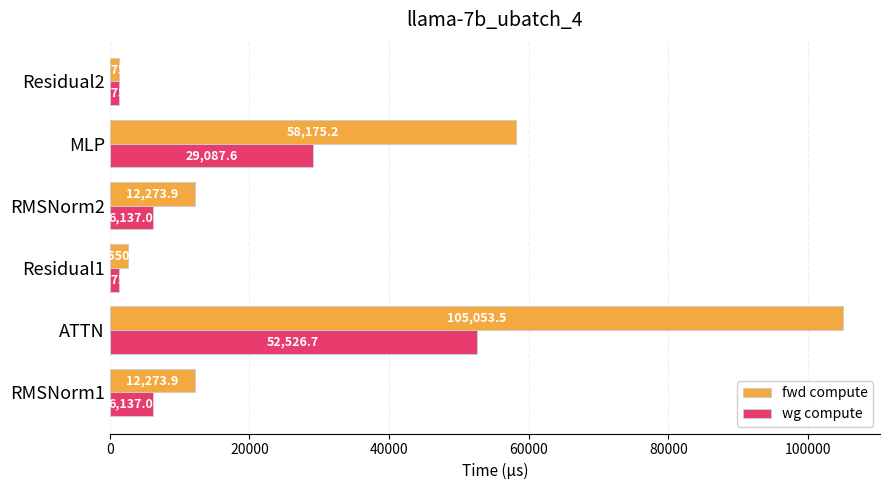

At which category is the sum across all series the highest?

ATTN